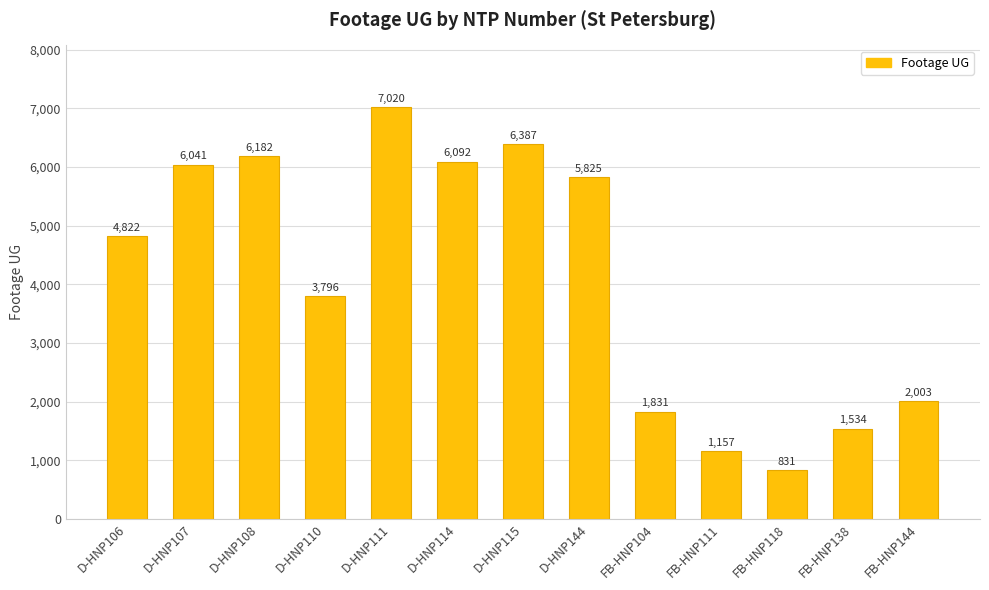

What is the change in value from D-HNP110 to D-HNP144?

+2029